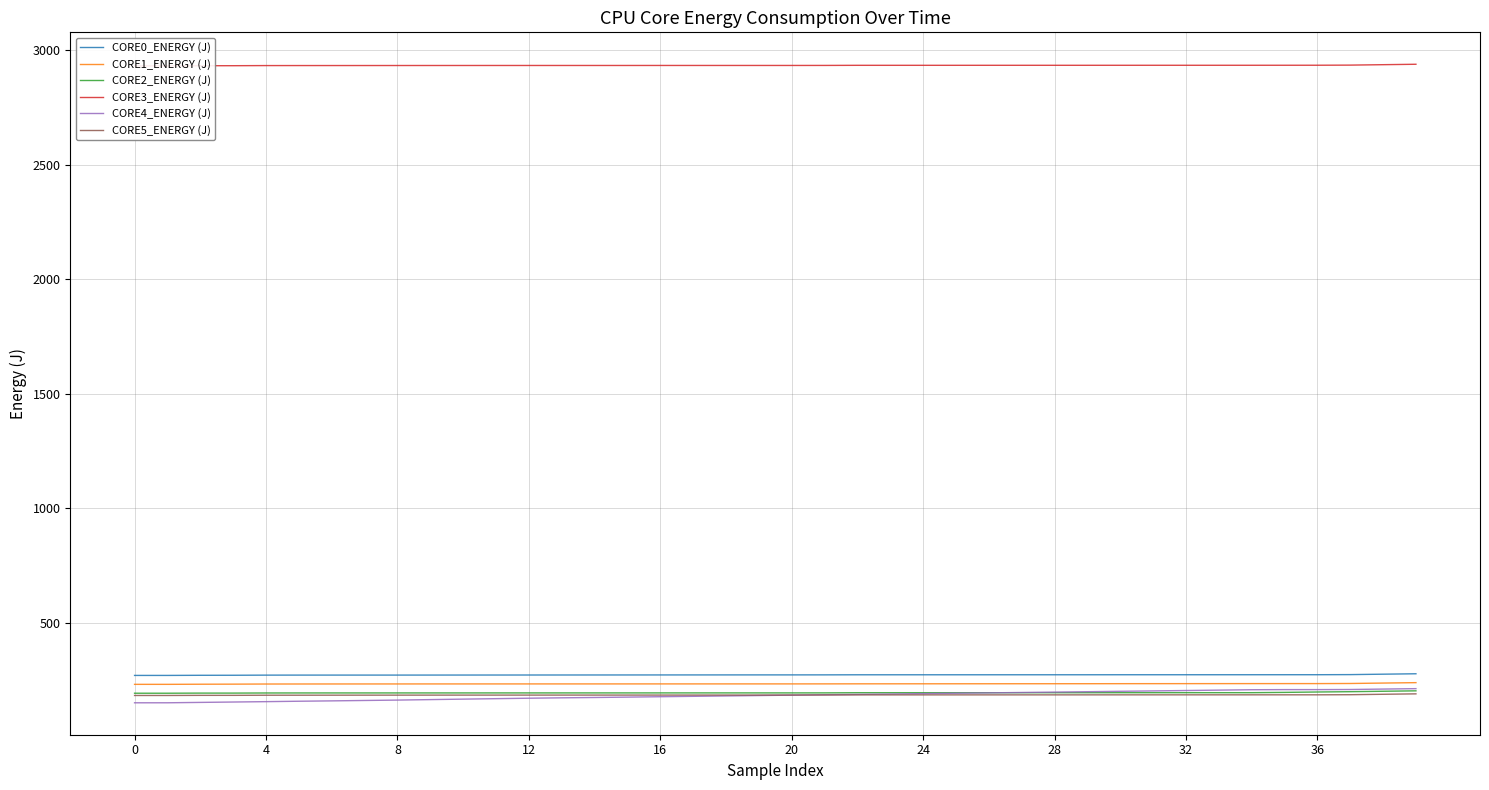

What is the maximum value for CORE2_ENERGY (J)?

201.7